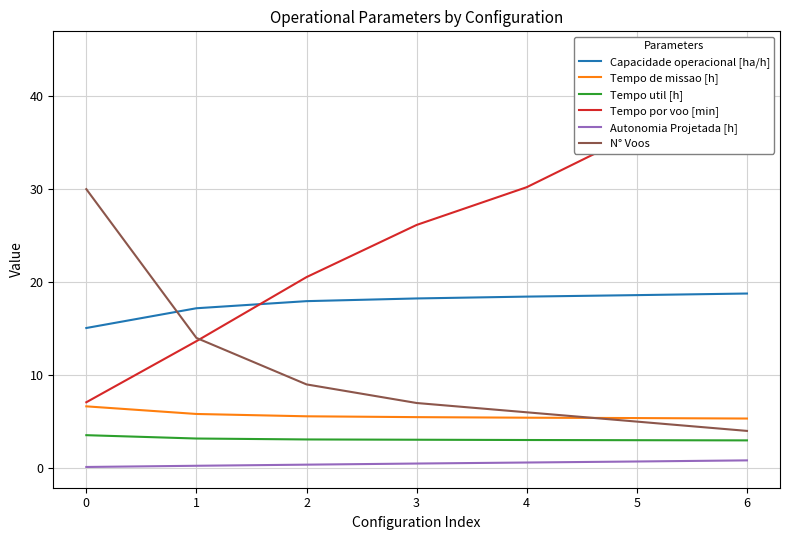

Read the Tempo de missao [h] value at 3.

5.5